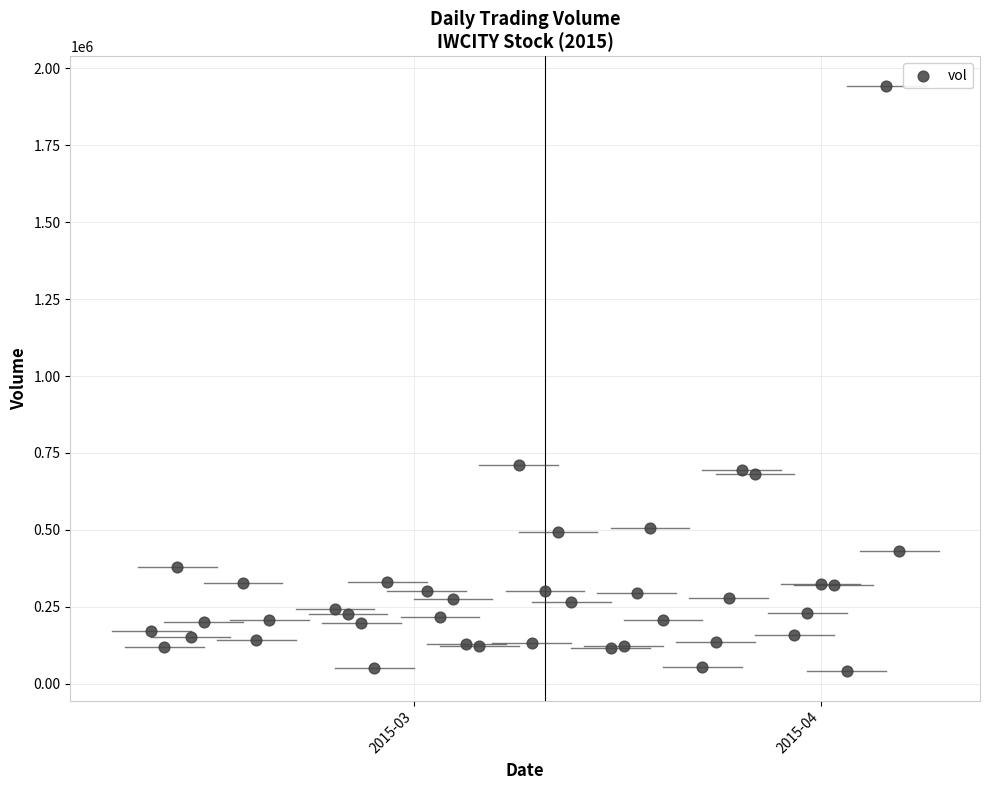

What is the range of Y values (max minus min)?

1903100